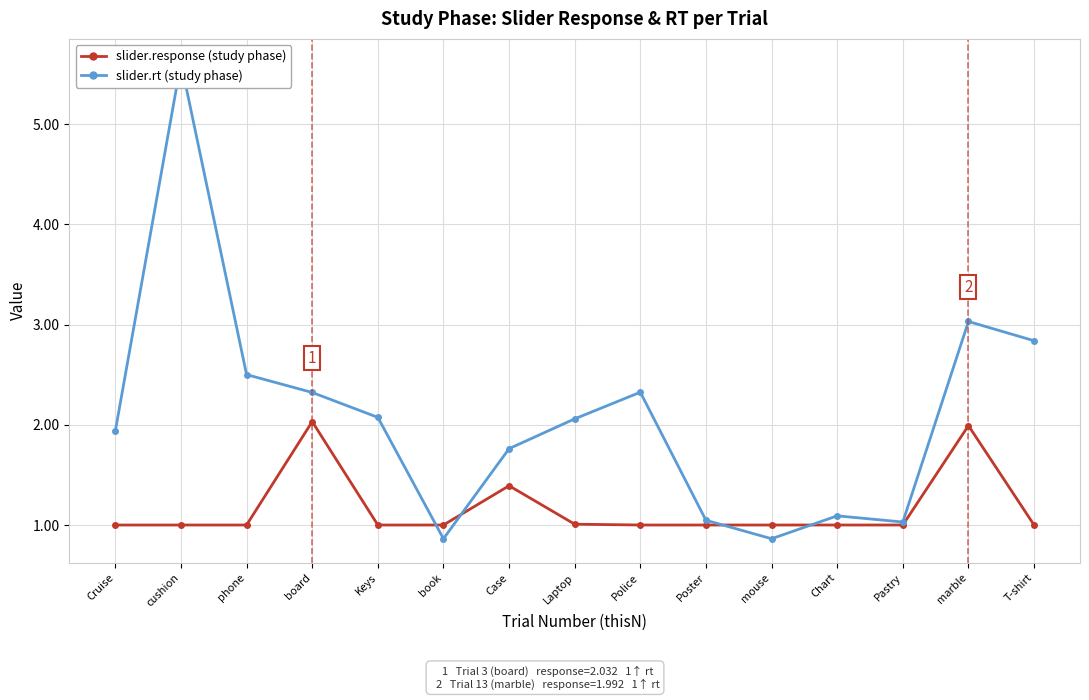

What is the difference between the slider.rt (study phase) values at Cruise and board?

0.4